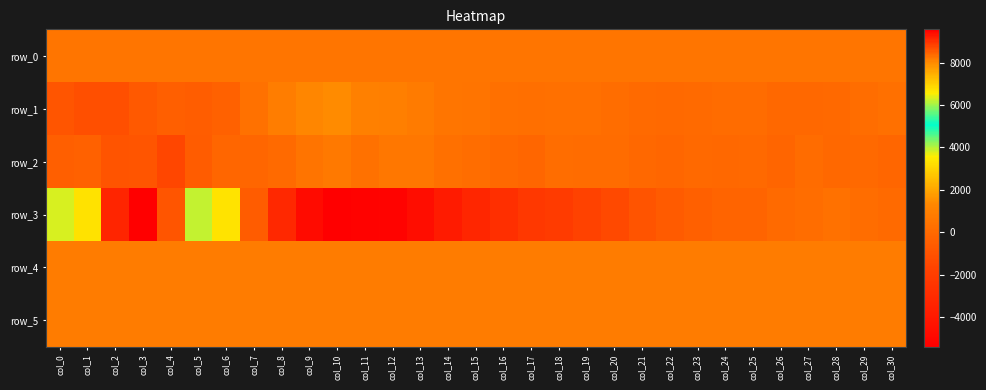

Reading right to left, extract all data points from this chart.

row_0: col_30=516.6	col_29=516.6	col_28=516.5	col_27=516.5	col_26=516.4	col_25=516.4	col_24=516.4	col_23=516.3	col_22=516.2	col_21=516.2	col_20=516.2	col_19=516.1	col_18=516.1	col_17=516.0	col_16=516.0	col_15=515.9	col_14=515.9	col_13=515.8	col_12=515.8	col_11=515.7	col_10=515.7	col_9=515.6	col_8=515.6	col_7=515.5	col_6=515.5	col_5=515.4	col_4=515.4	col_3=515.3	col_2=515.3	col_1=515.2	col_0=515.2
row_1: col_30=285.0	col_29=158.0	col_28=-22.0	col_27=-31.0	col_26=-45.0	col_25=130.0	col_24=109.0	col_23=42.0	col_22=-12.0	col_21=49.0	col_20=194.0	col_19=300.0	col_18=302.0	col_17=210.0	col_16=273.0	col_15=445.0	col_14=508.0	col_13=776.0	col_12=917.0	col_11=1021.0	col_10=1413.0	col_9=1313.0	col_8=893.0	col_7=343.0	col_6=-325.0	col_5=-520.0	col_4=-455.0	col_3=-676.0	col_2=-1197.0	col_1=-1183.0	col_0=-905.0
row_2: col_30=-94.0	col_29=-10.0	col_28=-41.0	col_27=132.0	col_26=-202.0	col_25=8.0	col_24=-66.0	col_23=19.0	col_22=-93.0	col_21=-73.0	col_20=120.0	col_19=96.0	col_18=184.0	col_17=-90.0	col_16=-19.0	col_15=199.0	col_14=286.0	col_13=569.0	col_12=569.0	col_11=376.0	col_10=728.0	col_9=451.0	col_8=84.0	col_7=-134.0	col_6=-124.0	col_5=-557.0	col_4=-1502.0	col_3=-903.0	col_2=-954.0	col_1=-345.0	col_0=-455.0
row_3: col_30=39.0	col_29=170.0	col_28=340.0	col_27=160.0	col_26=74.0	col_25=-204.0	col_24=-250.0	col_23=-403.0	col_22=-642.0	col_21=-943.0	col_20=-1417.0	col_19=-1783.0	col_18=-2091.0	col_17=-2309.0	col_16=-2730.0	col_15=-3270.0	col_14=-3846.0	col_13=-4600.0	col_12=-5223.0	col_11=-5282.0	col_10=-5415.0	col_9=-4737.0	col_8=-3178.0	col_7=-574.0	col_6=3349.0	col_5=6231.0	col_4=8614.0	col_3=9576.0	col_2=9149.0	col_1=6747.0	col_0=3834.0
row_4: col_30=829.0	col_29=838.0	col_28=835.0	col_27=833.0	col_26=835.0	col_25=834.0	col_24=834.0	col_23=835.0	col_22=839.0	col_21=831.0	col_20=835.0	col_19=834.0	col_18=832.0	col_17=834.0	col_16=834.0	col_15=826.0	col_14=829.0	col_13=832.0	col_12=833.0	col_11=832.0	col_10=828.0	col_9=828.0	col_8=834.0	col_7=837.0	col_6=832.0	col_5=829.0	col_4=835.0	col_3=834.0	col_2=834.0	col_1=837.0	col_0=834.0
row_5: col_30=830.0	col_29=832.0	col_28=832.0	col_27=834.0	col_26=824.0	col_25=828.0	col_24=830.0	col_23=828.0	col_22=835.0	col_21=830.0	col_20=829.0	col_19=832.0	col_18=830.0	col_17=828.0	col_16=827.0	col_15=827.0	col_14=826.0	col_13=823.0	col_12=822.0	col_11=820.0	col_10=828.0	col_9=824.0	col_8=830.0	col_7=830.0	col_6=828.0	col_5=833.0	col_4=832.0	col_3=830.0	col_2=833.0	col_1=831.0	col_0=827.0